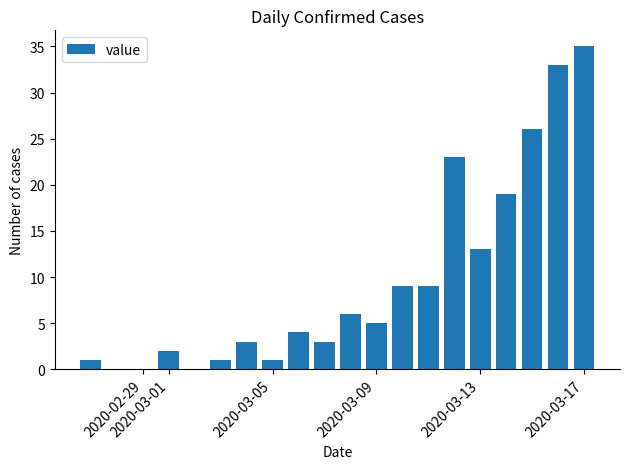

What is the sum of all values?

193